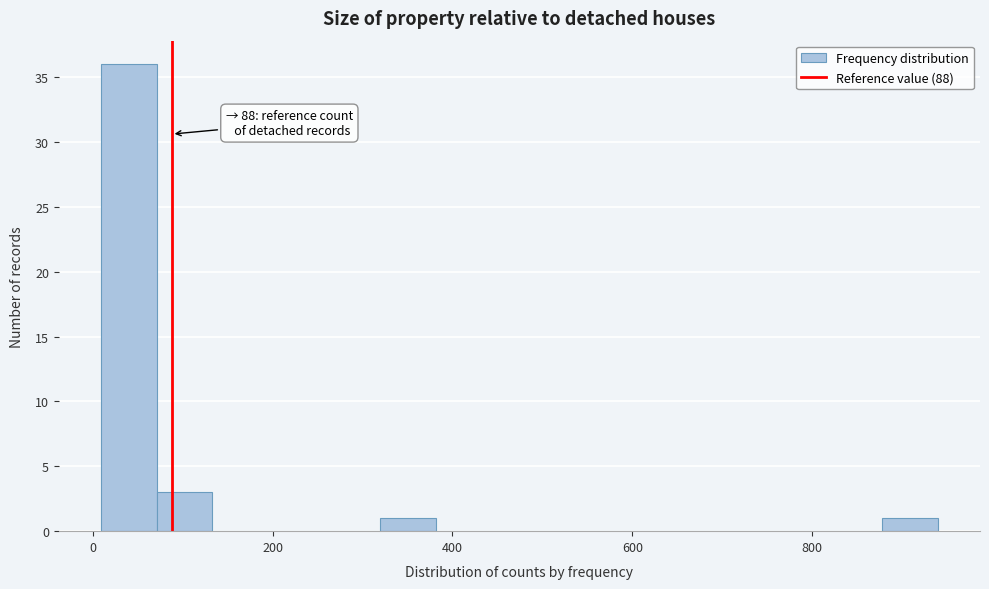

Around what value on the x-axis is the tallest bar? Give the approximate position of its centre, as read against the axis.

40